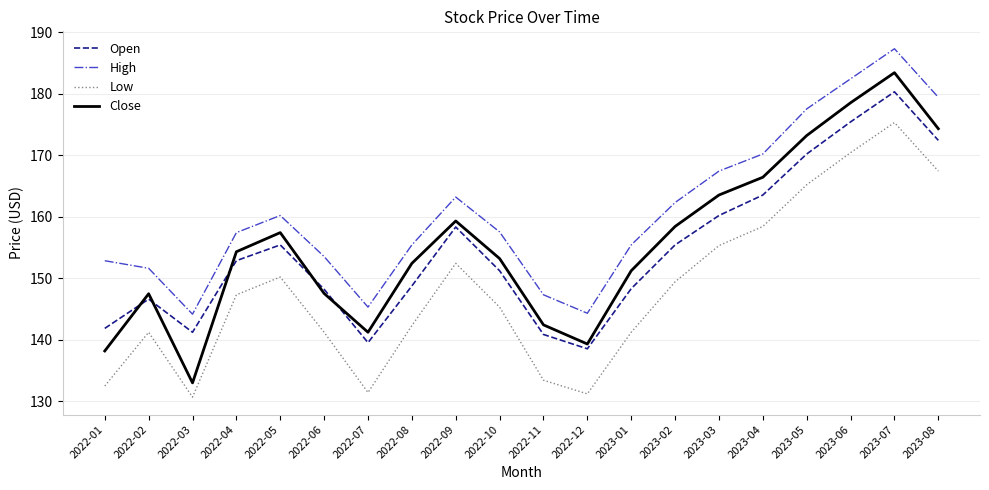

True or false: High has more than 0 points higher than both neighbors.

True